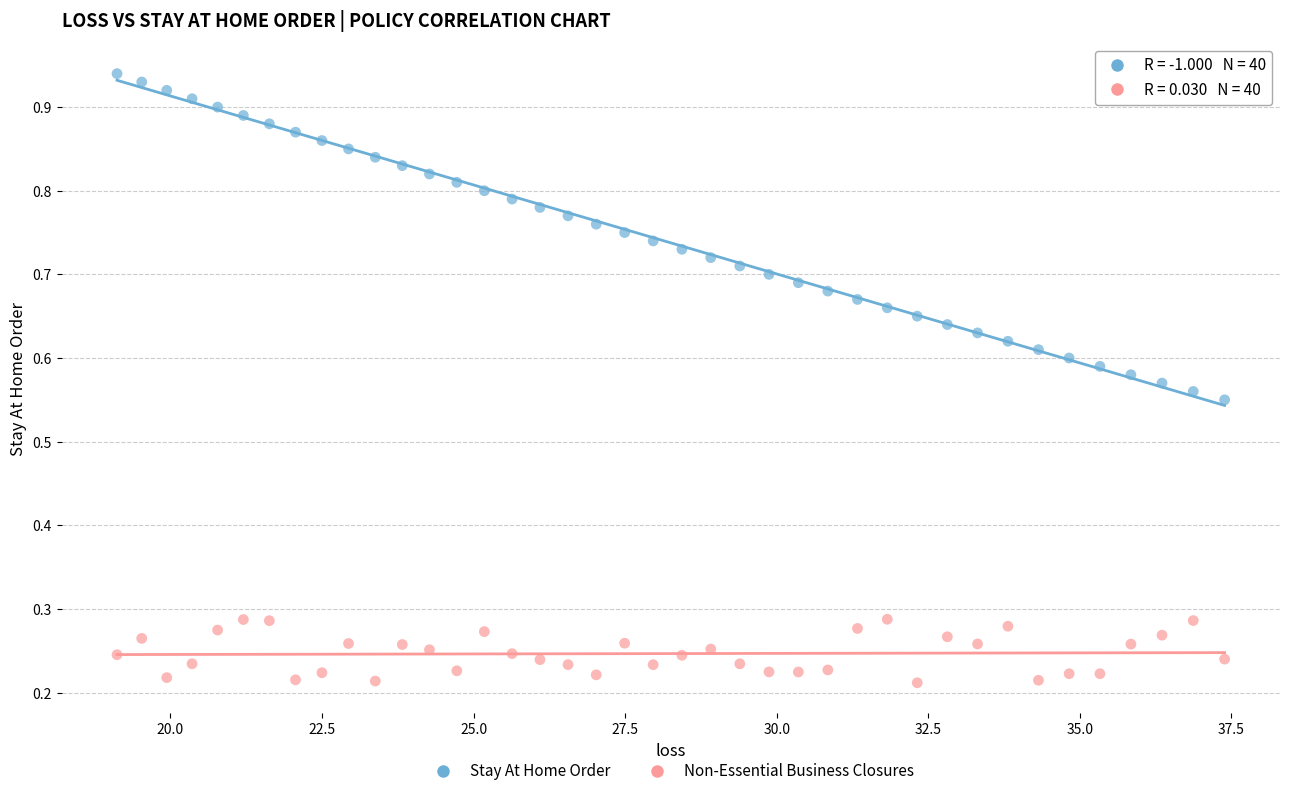

What is the X range (max minus min) for the scatter plot?

18.3